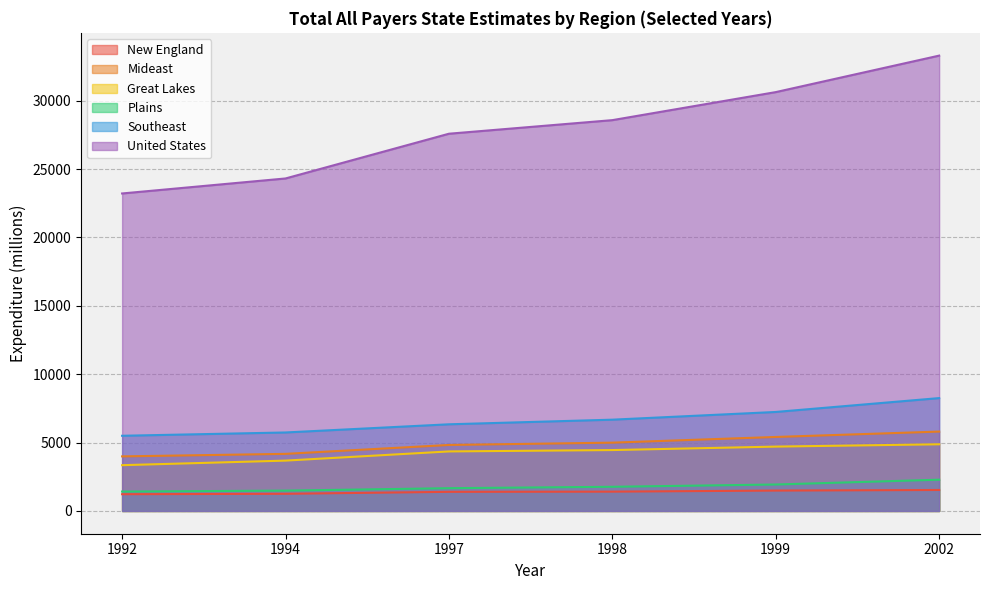

What is the total value across all series at 1997?

46157